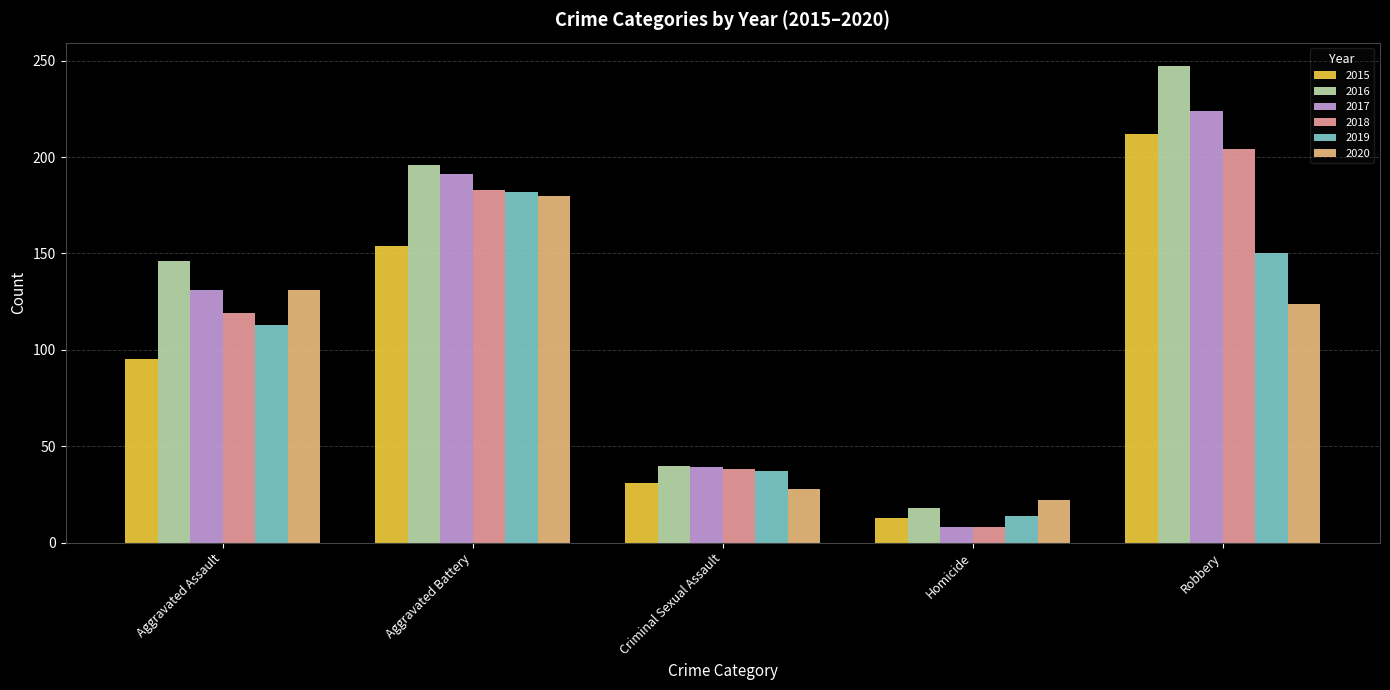

Does the chart contain any negative values?

No